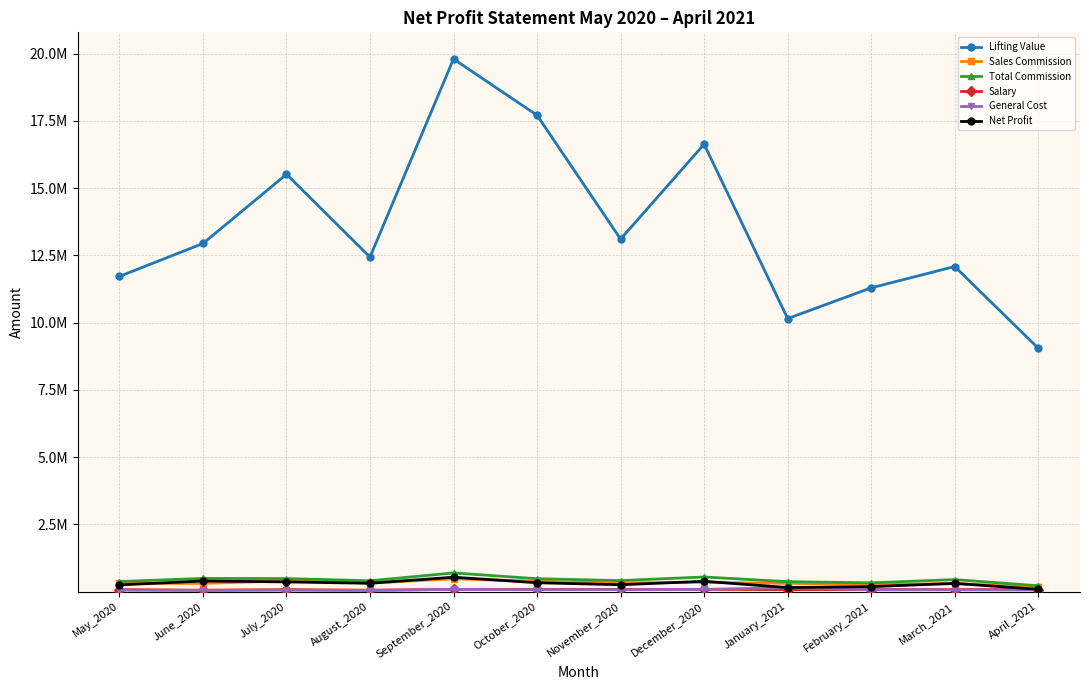

The Sales Commission series shows 94163.7 at July_2020. True or false?

False